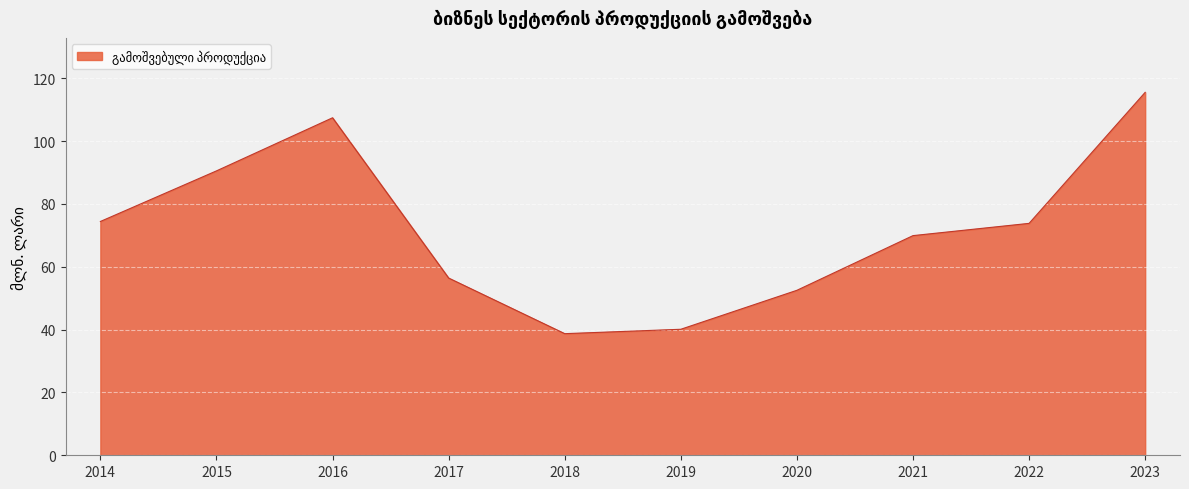

Reading left to right, list all the values displayed in this chart.

2014=74.4	2015=90.5	2016=107.4	2017=56.4	2018=38.7	2019=40.1	2020=52.5	2021=69.9	2022=73.8	2023=115.5